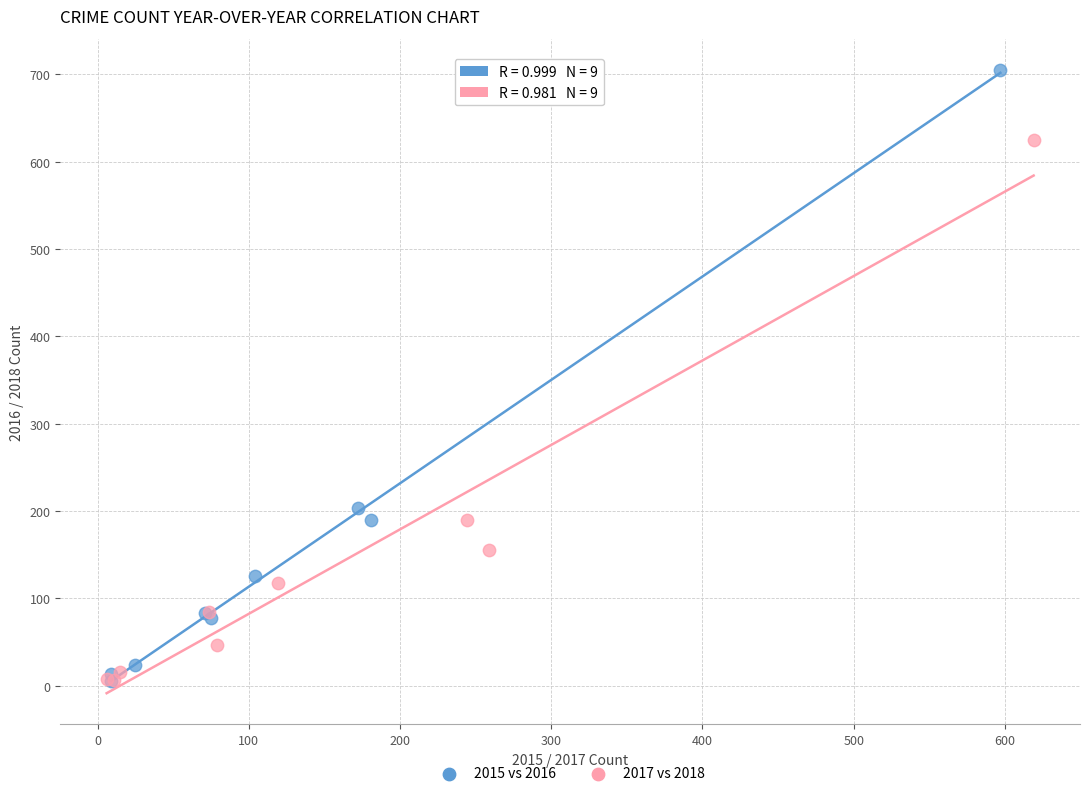

Which series reaches the maximum Y coordinate?

2015 vs 2016